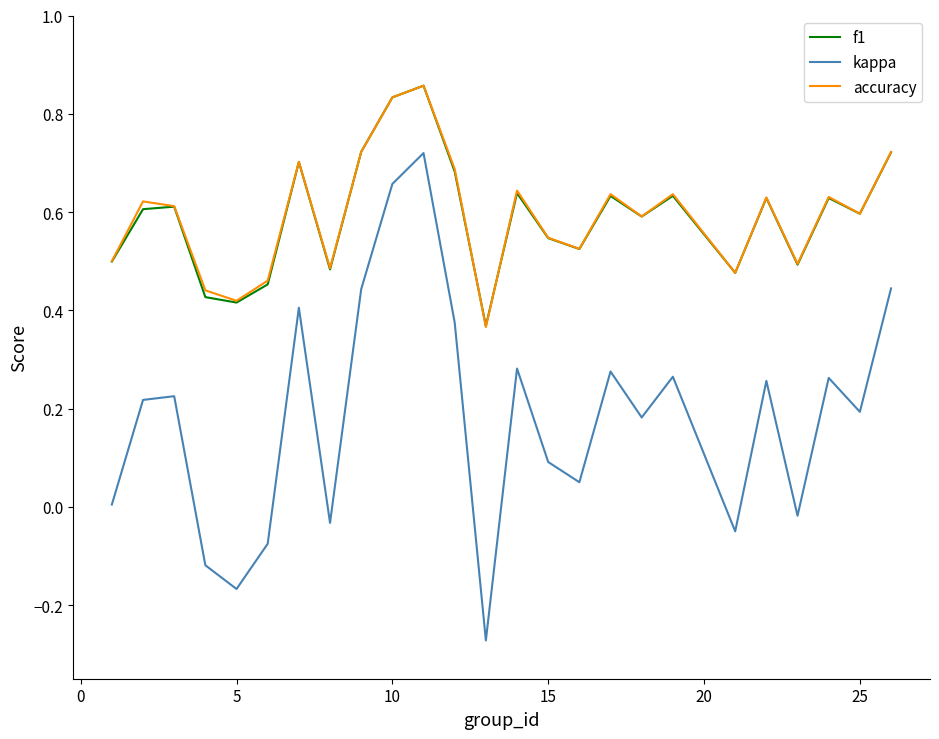

Which series has the largest range (max minus min)?

kappa